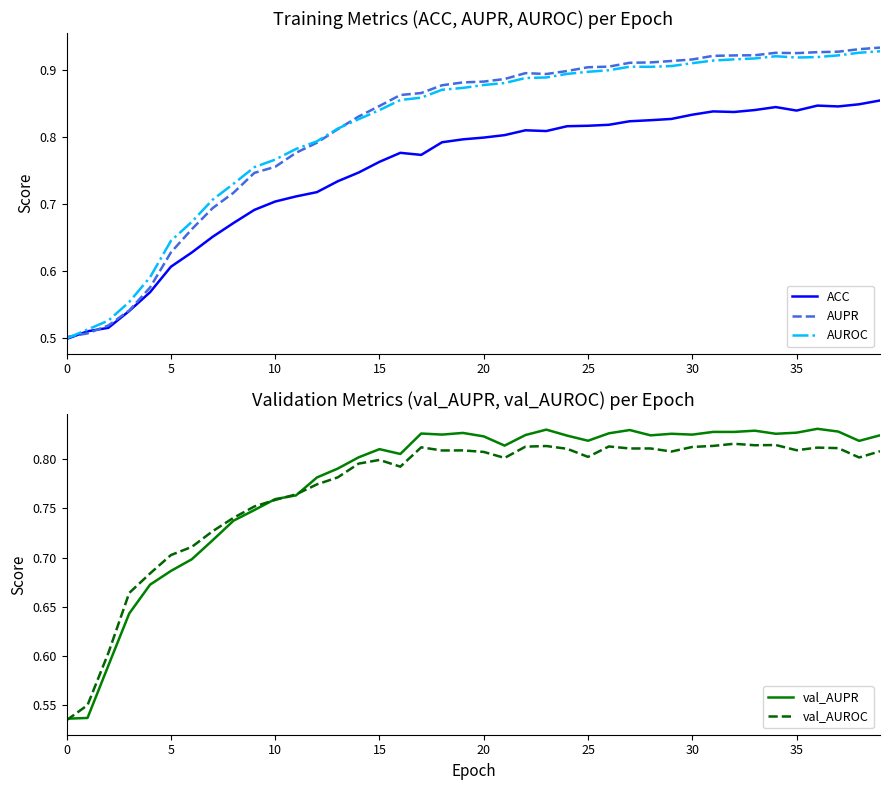

Does the chart display data point markers on the line(s)?

No